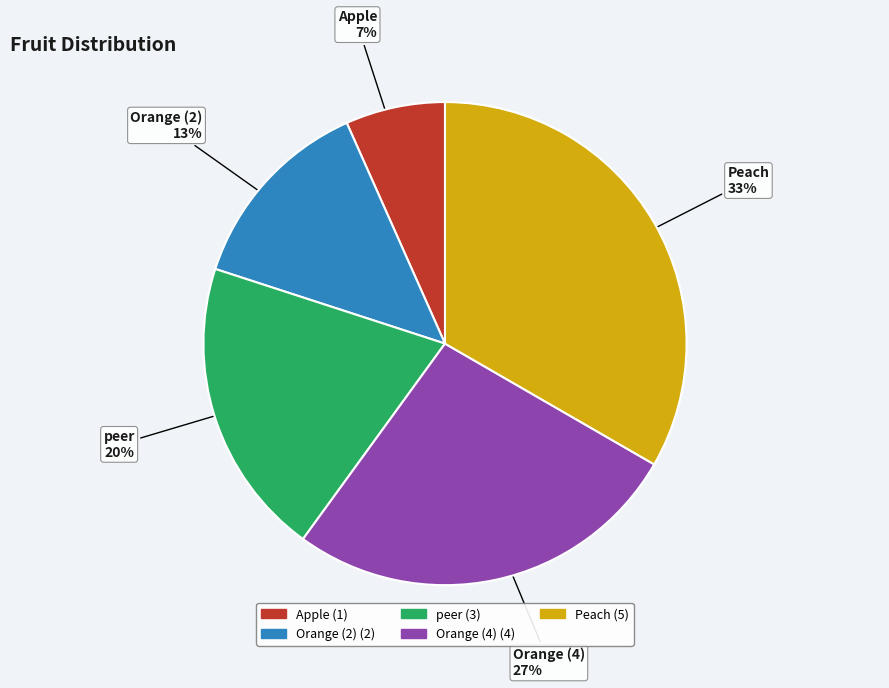

Which category has the biggest portion of the pie?

Peach